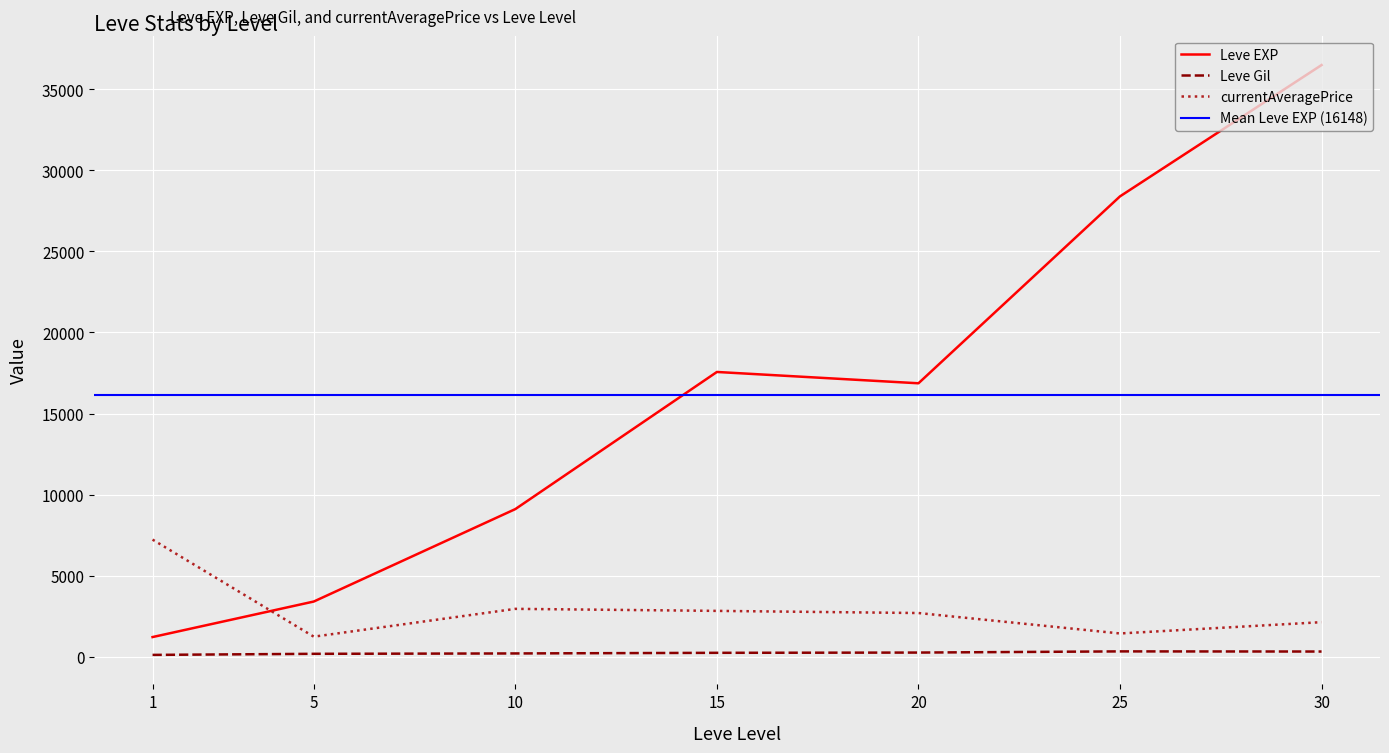

True or false: Leve EXP and Leve Gil cross at least once.

False